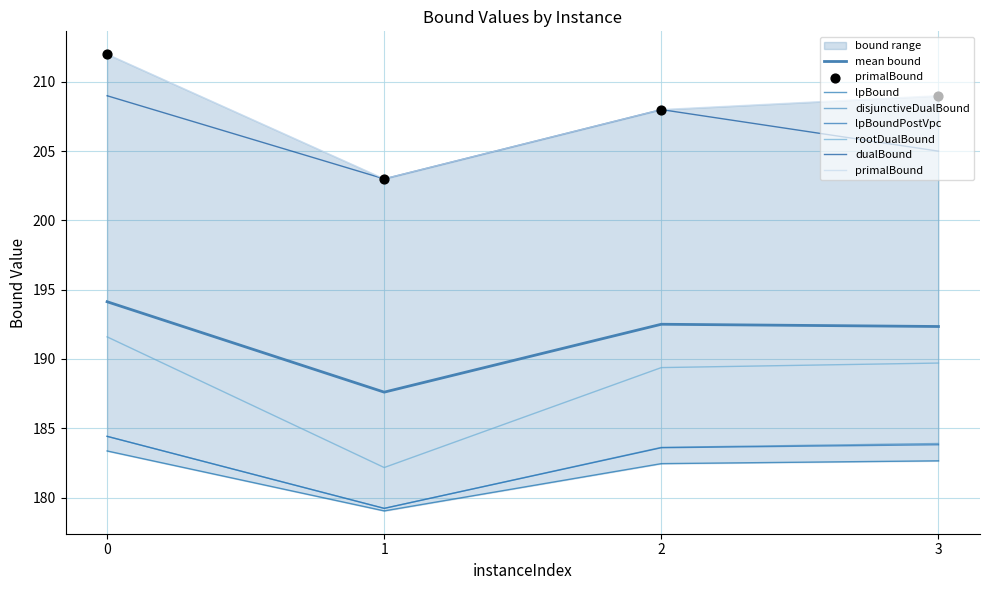

What is the total value across all series at 1?

1125.6